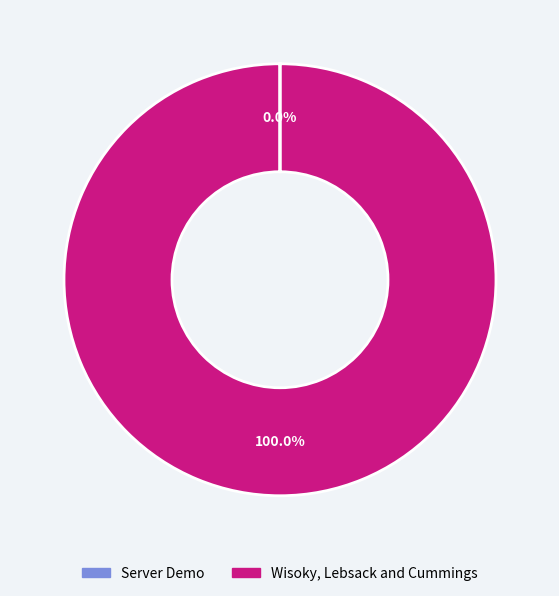

Does Wisoky, Lebsack and Cummings represent more than half of the total?

Yes